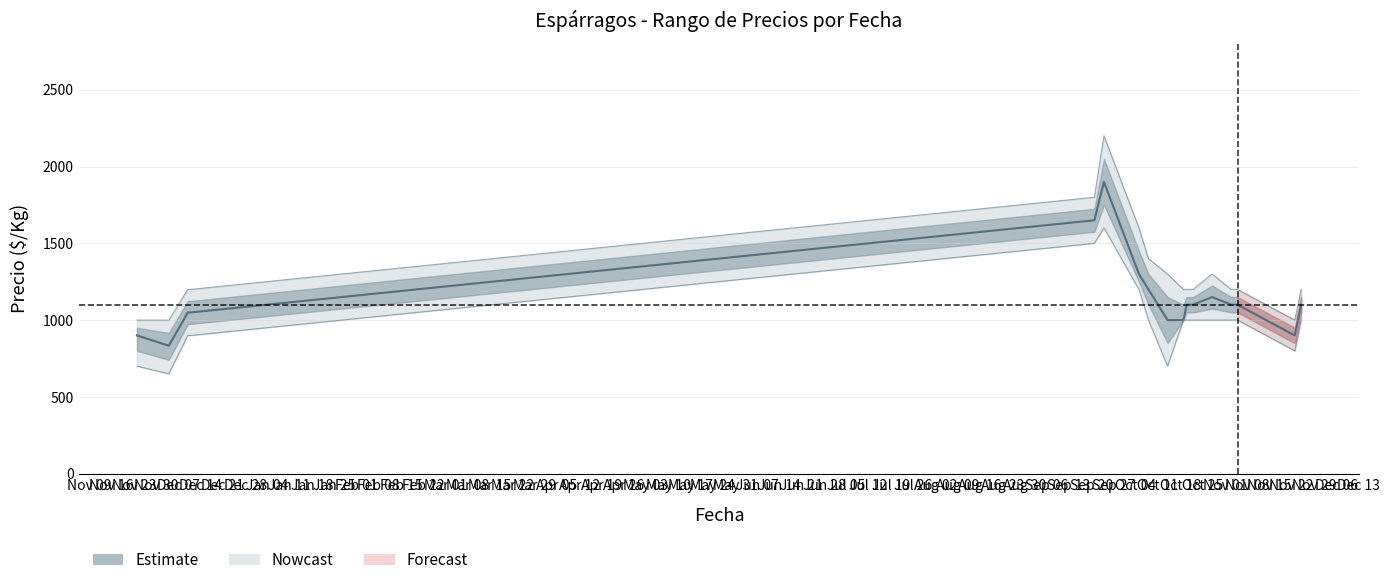

Where does the data first go above 1100?

Dec 07